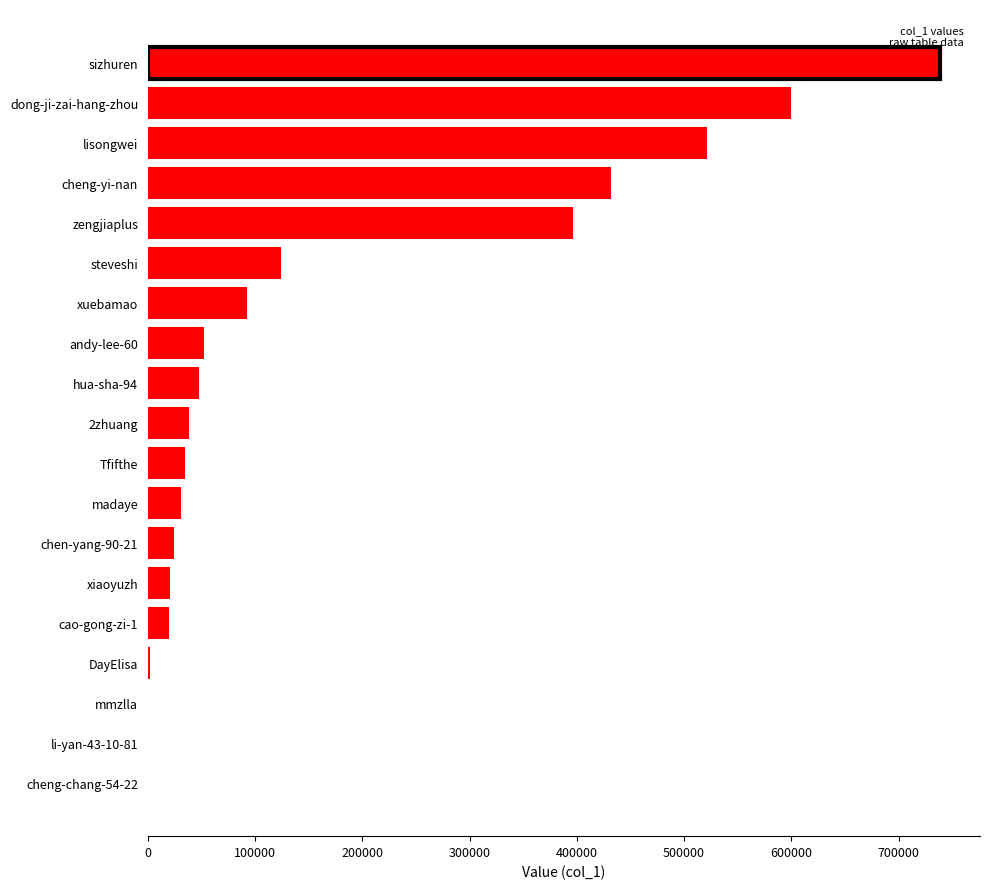

What is the ratio of the value at andy-lee-60 to the value at hua-sha-94?

1.1